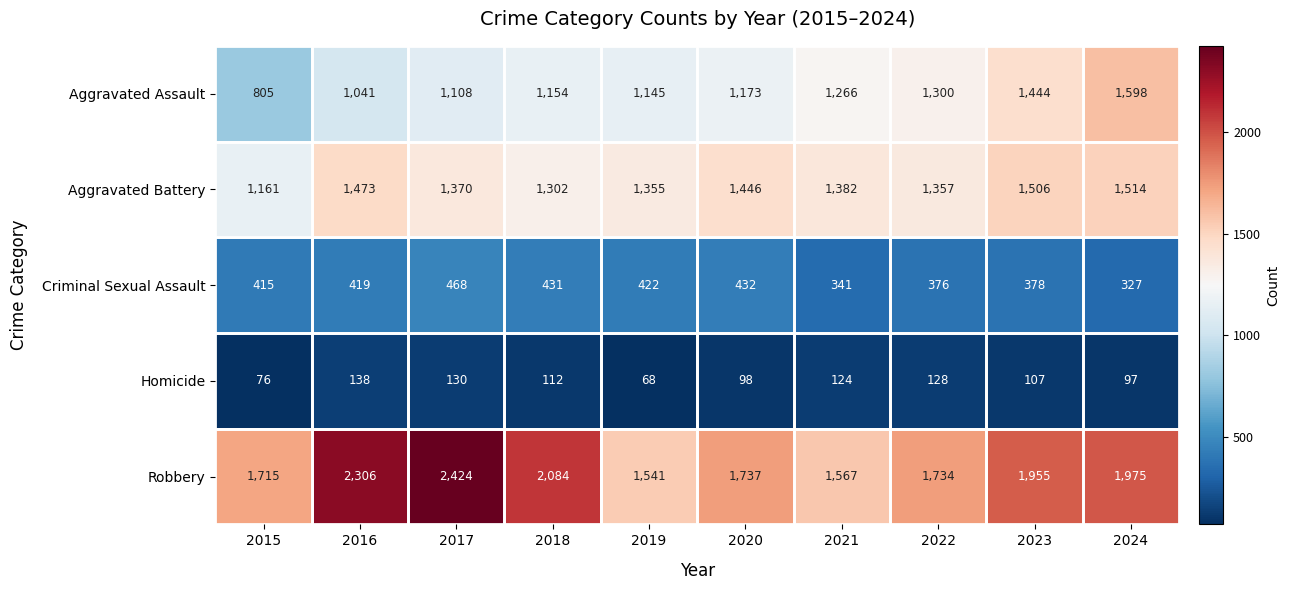

At 2015, list the series in order from largest to smallest.

Robbery, Aggravated Battery, Aggravated Assault, Criminal Sexual Assault, Homicide